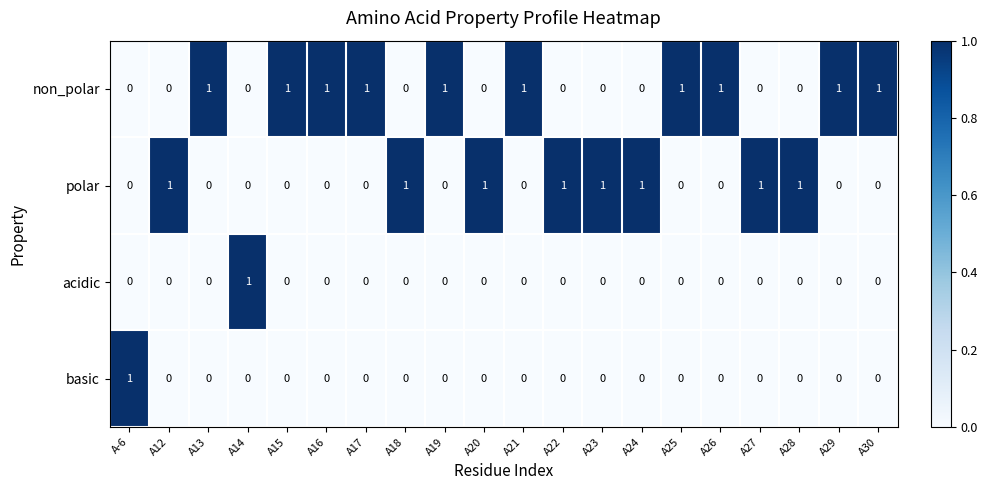

What is the spread (max minus min) of values at A24?

1